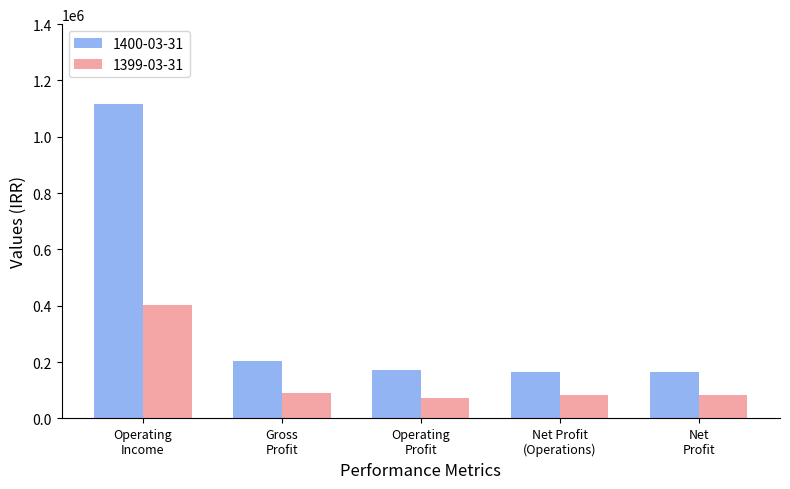

Which series has the largest range (max minus min)?

1400-03-31